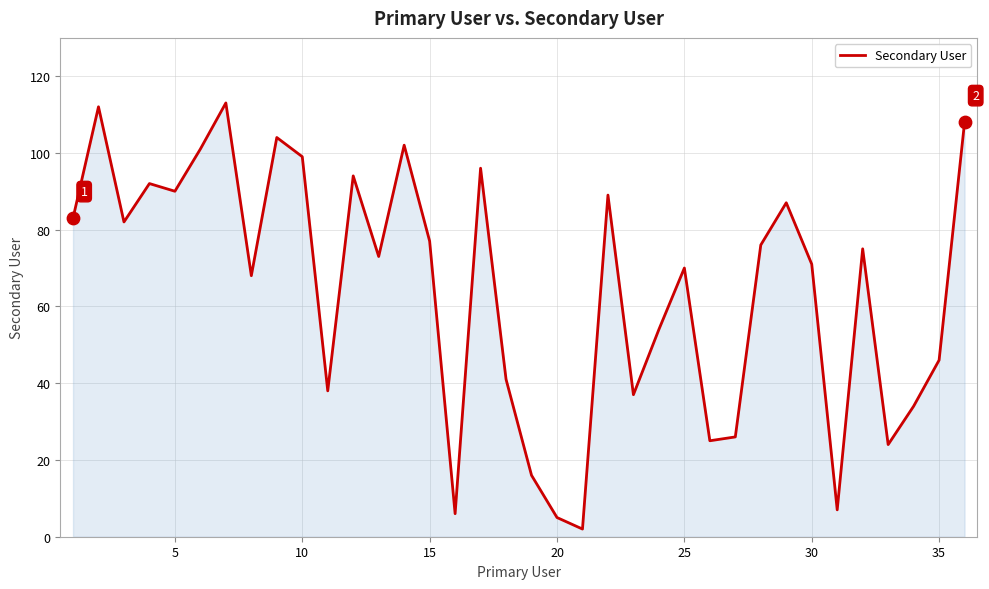

What is the difference between the maximum and minimum values?

111